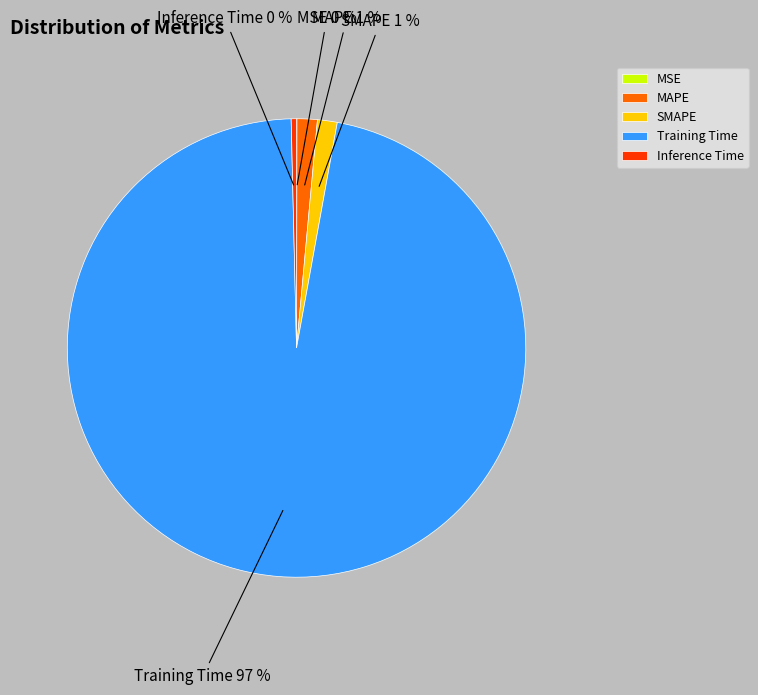

Is it true that MAPE is 11% of the pie?

False